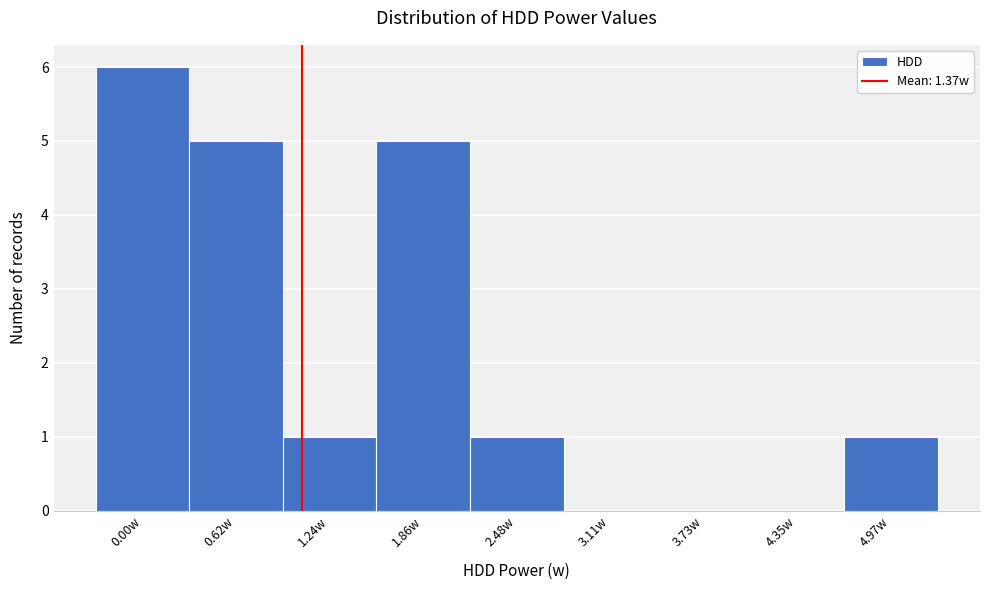

Reading right to left, list all the values displayed in this chart.

4.97w=1	4.35w=0	3.73w=0	3.11w=0	2.48w=1	1.86w=5	1.24w=1	0.62w=5	0.00w=6